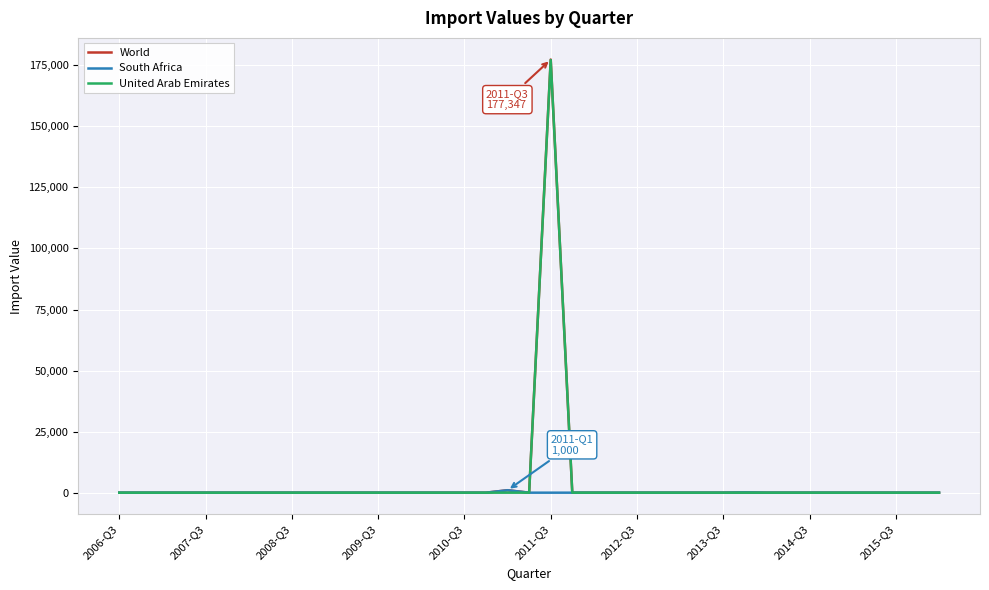

What is the maximum value shown in the chart?

177347